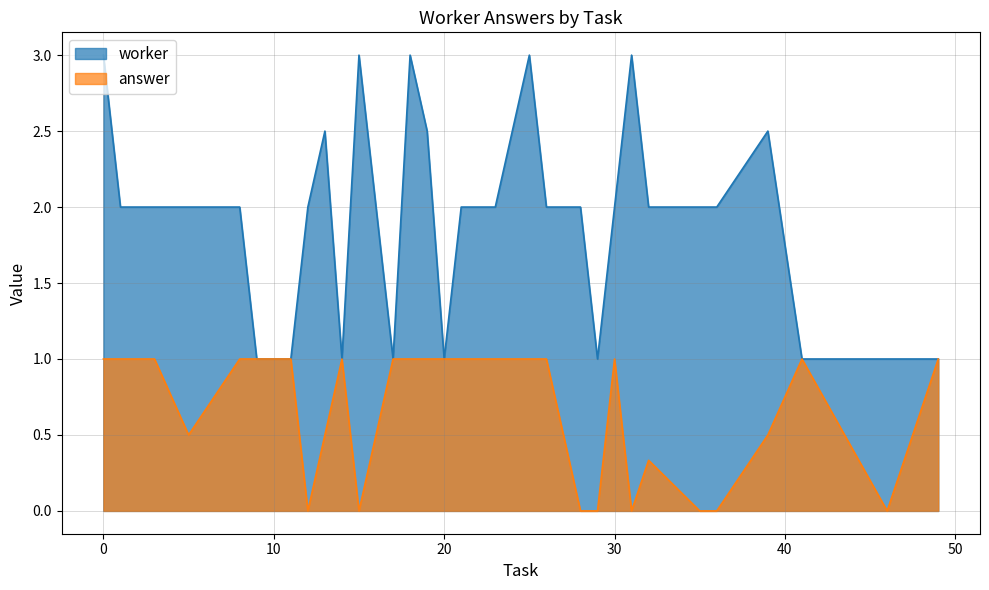

What is the difference between the highest and lowest values at 22?

1